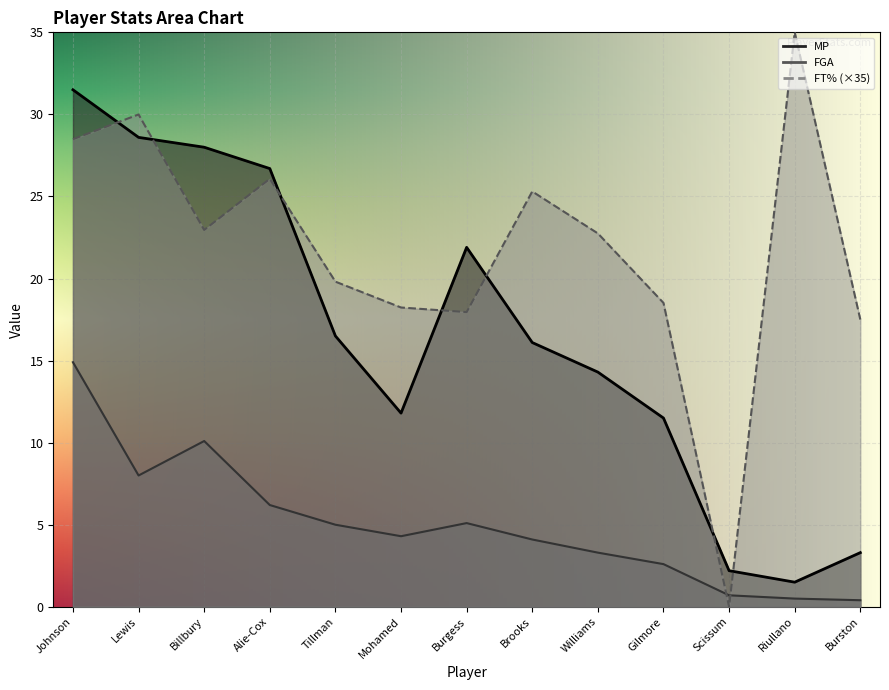

What is the difference between the highest and lowest values at Williams?

19.4